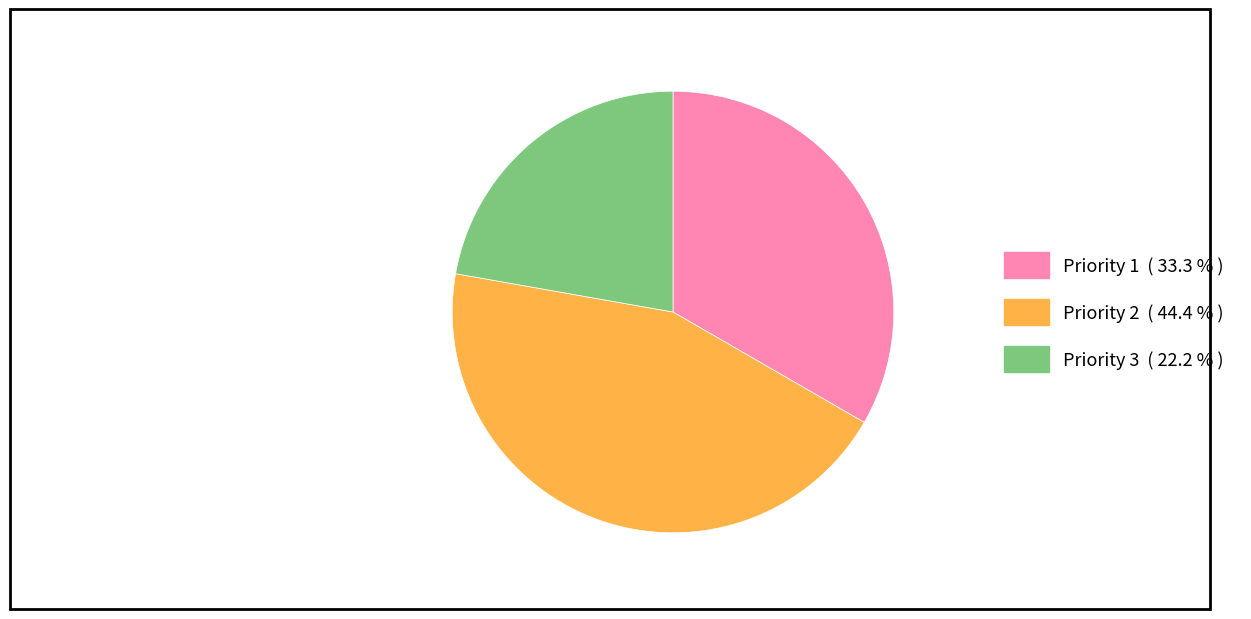

Is there any slice that represents more than half of the pie?

No